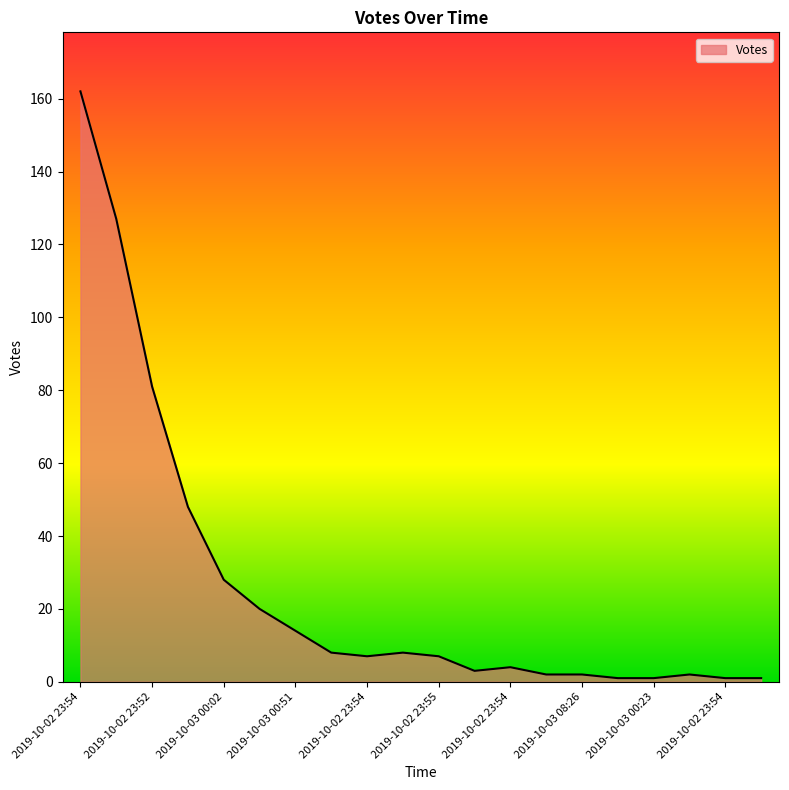

What is the difference between the maximum and minimum values?

161